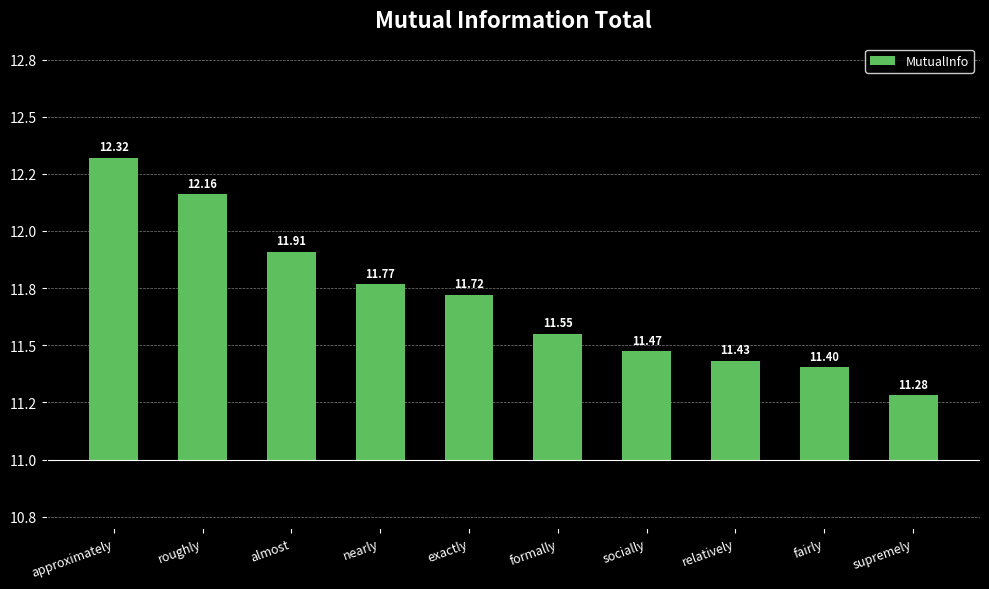

Rank the categories by value from lowest to highest.

supremely, fairly, relatively, socially, formally, exactly, nearly, almost, roughly, approximately